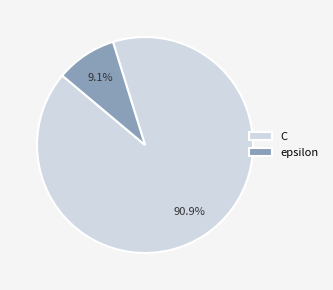

True or false: epsilon accounts for 9% of the total.

True